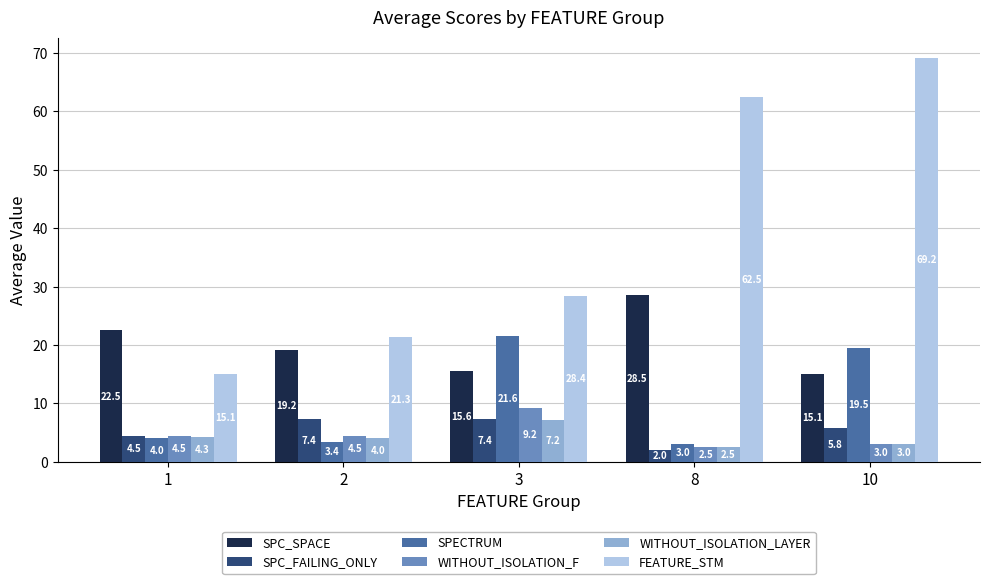

List the labels in order of SPC_SPACE value, smallest first.

10, 3, 2, 1, 8